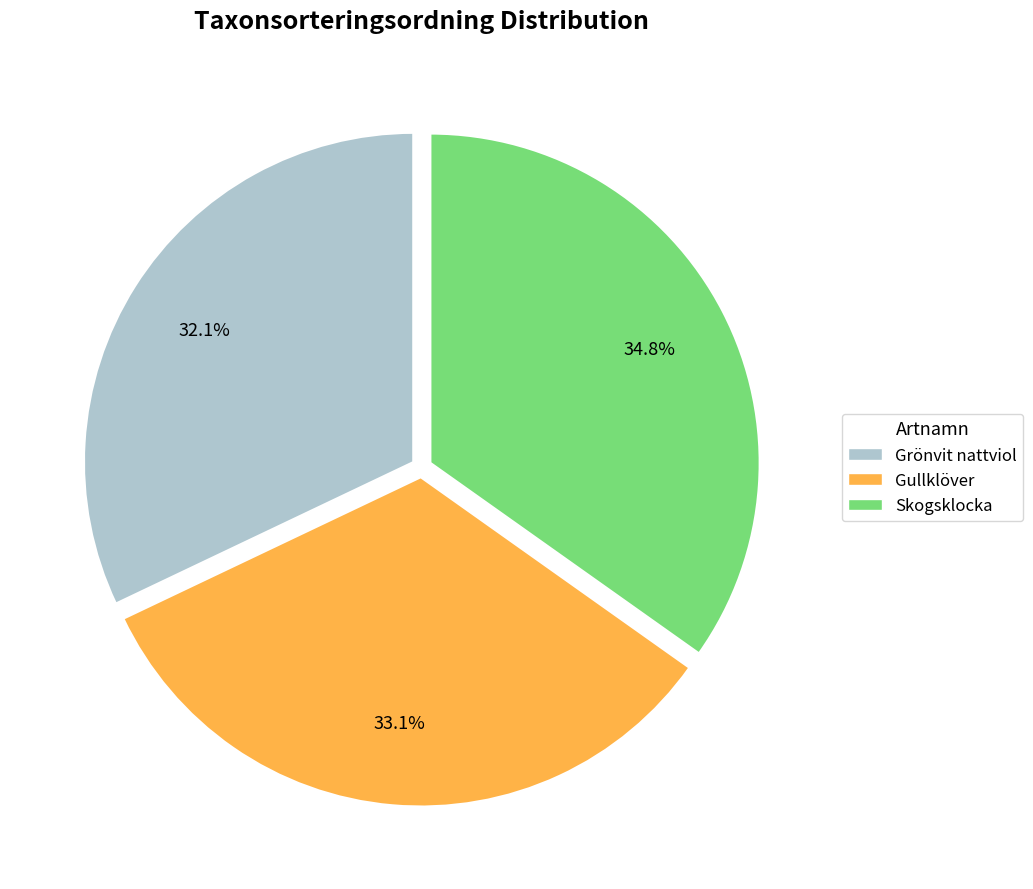

What is the ratio of the value at Grönvit nattviol to the value at Skogsklocka?

0.9